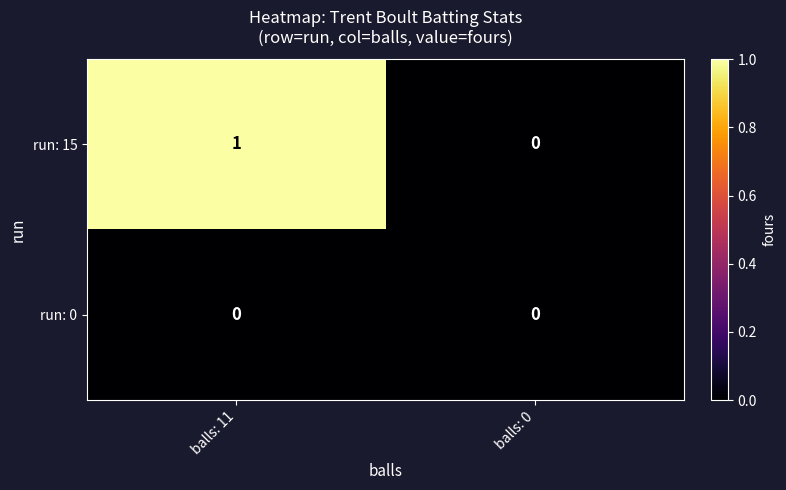

Where is run: 15 nearest to the value 0?

balls: 0